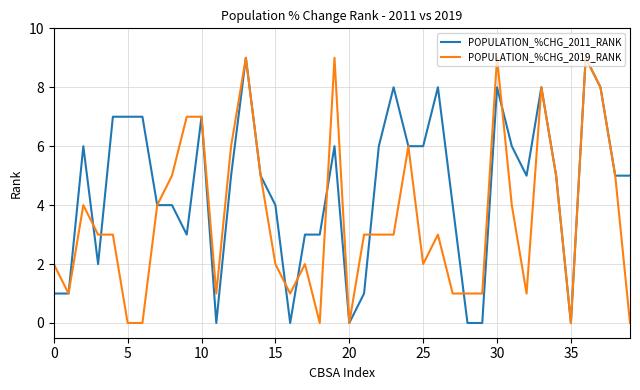

Reading left to right, extract all data points from this chart.

POPULATION_%CHG_2011_RANK: 1	1	6	2	7	7	7	4	4	3	7	0	5	9	5	4	0	3	3	6	0	1	6	8	6	6	8	4	0	0	8	6	5	8	5	0	9	8	5	5
POPULATION_%CHG_2019_RANK: 2	1	4	3	3	0	0	4	5	7	7	1	6	9	5	2	1	2	0	9	0	3	3	3	6	2	3	1	1	1	9	4	1	8	5	0	9	8	5	0